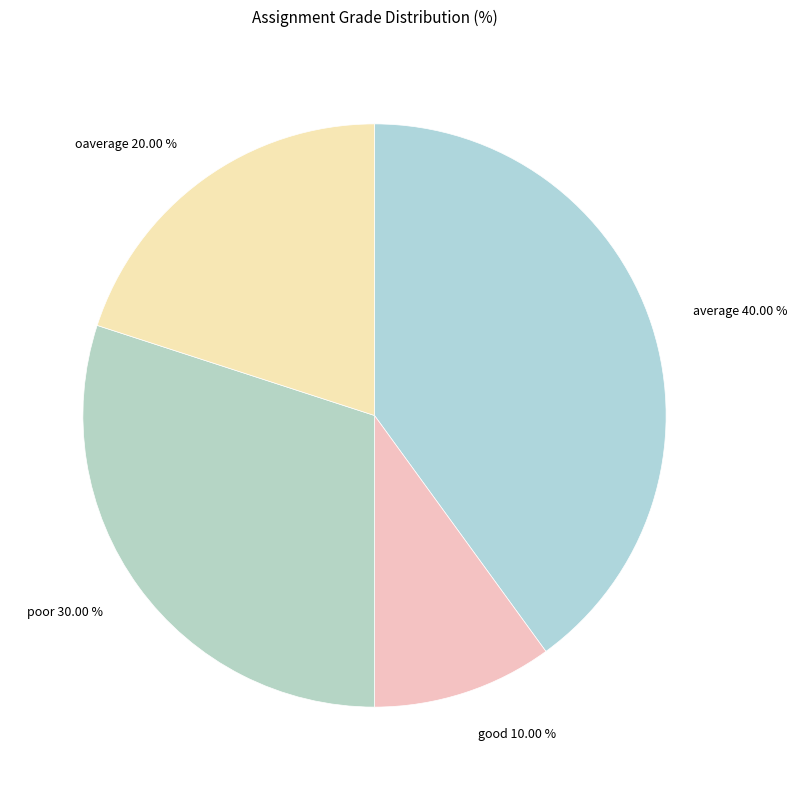

Does good represent more than half of the total?

No